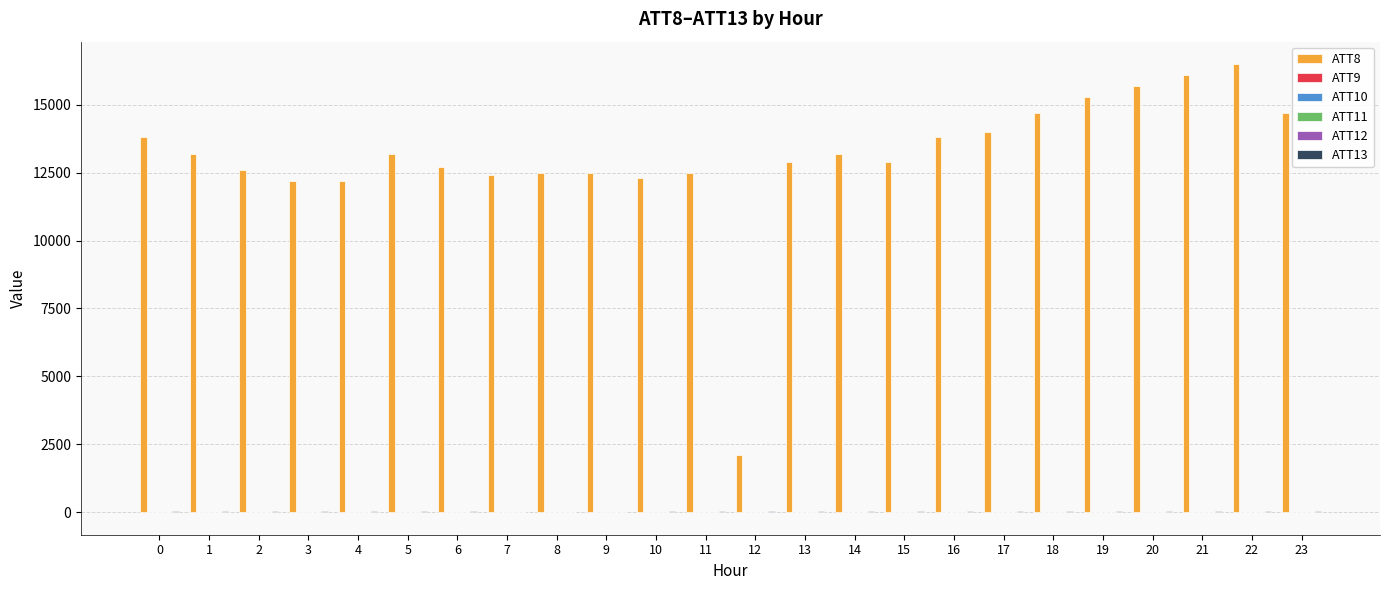

Which series has the largest total across all categories?

ATT8